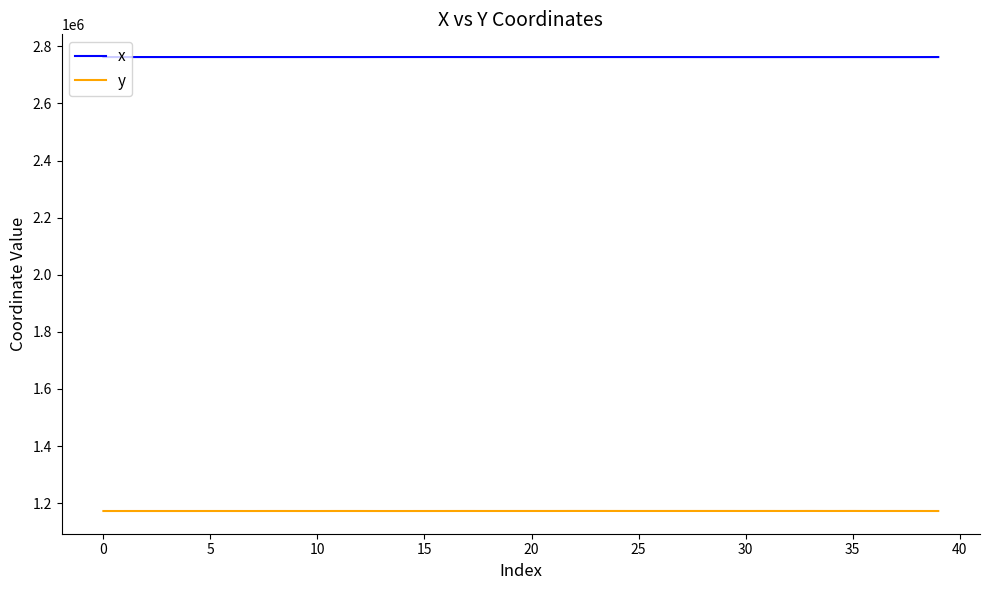

What is the lowest value of the y series?

1172469.9